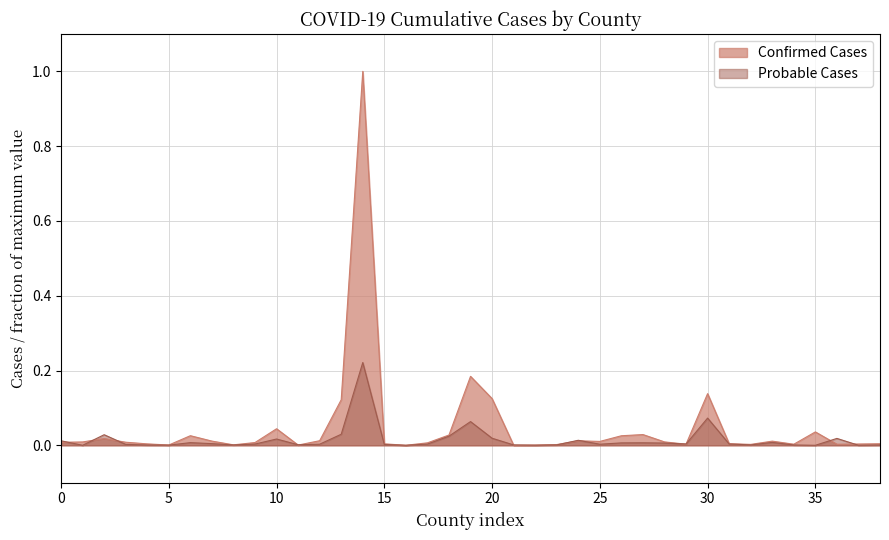

How many distinct data groups are displayed?

2